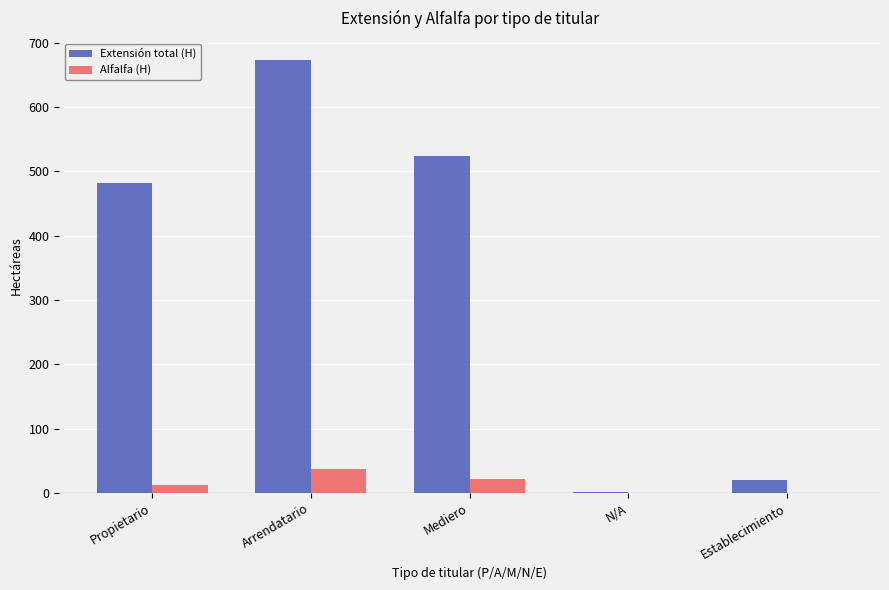

At which label does Extensión total (H) first exceed 481?

Propietario